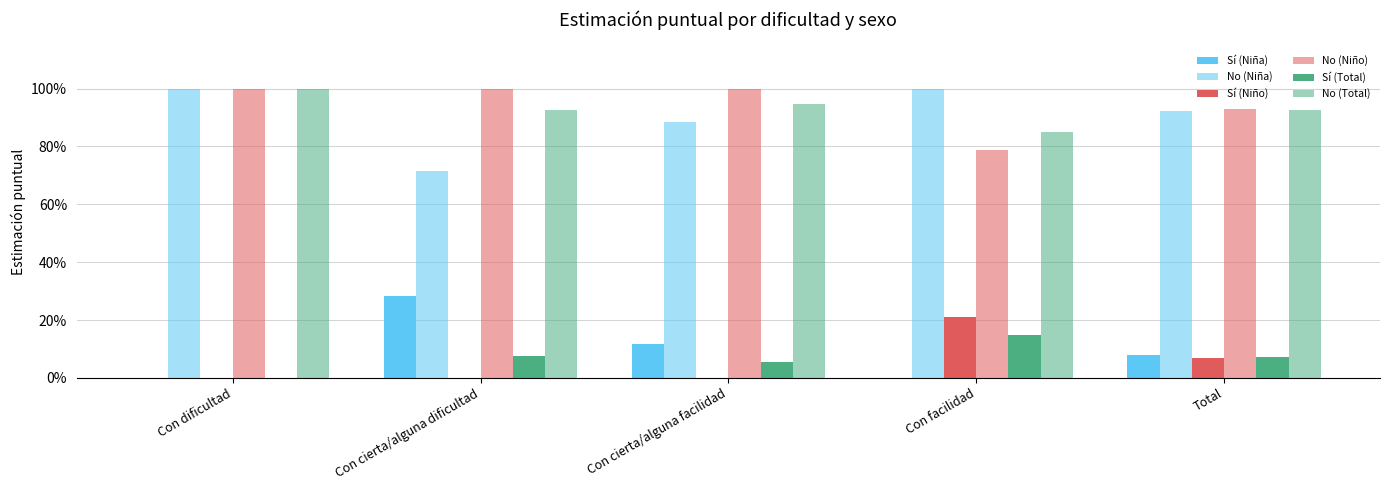

Does the chart contain stacked bars?

No